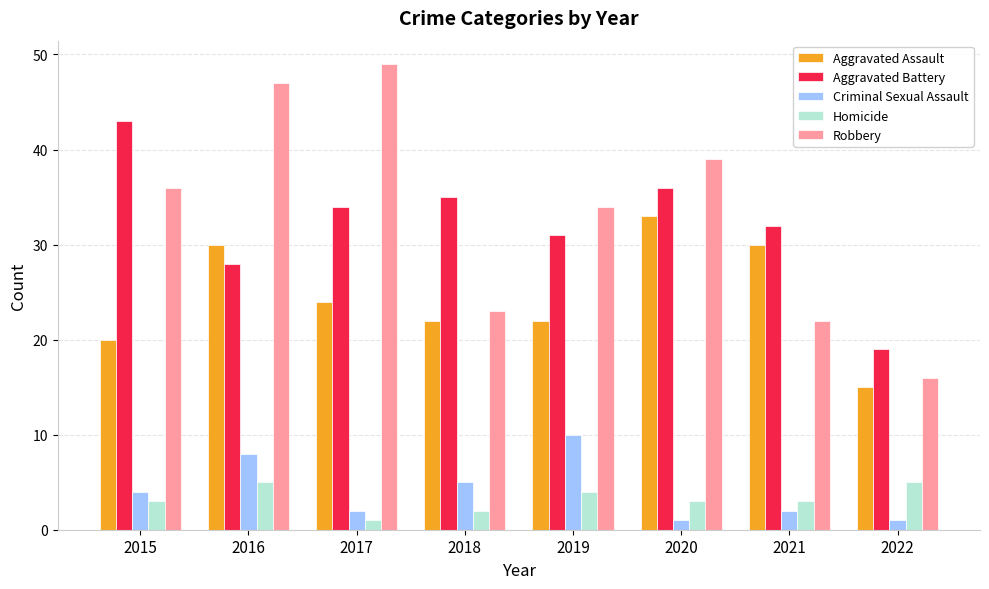

What is the highest value of the Aggravated Battery series?

43